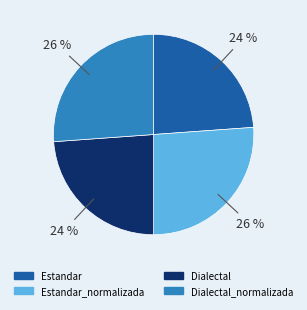

To the nearest percent, what is the average slice percentage?

25%